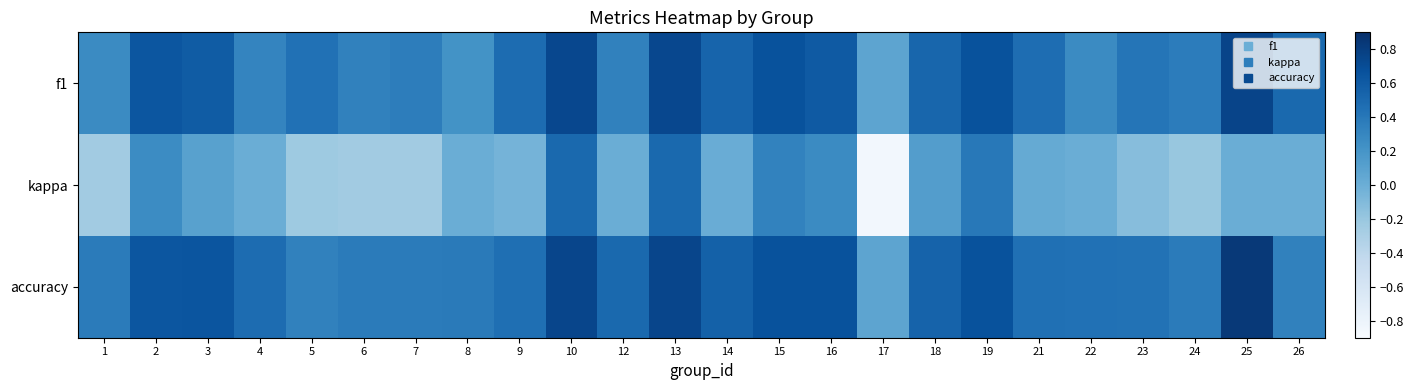

At which category does the chart reach its minimum across all series?

17